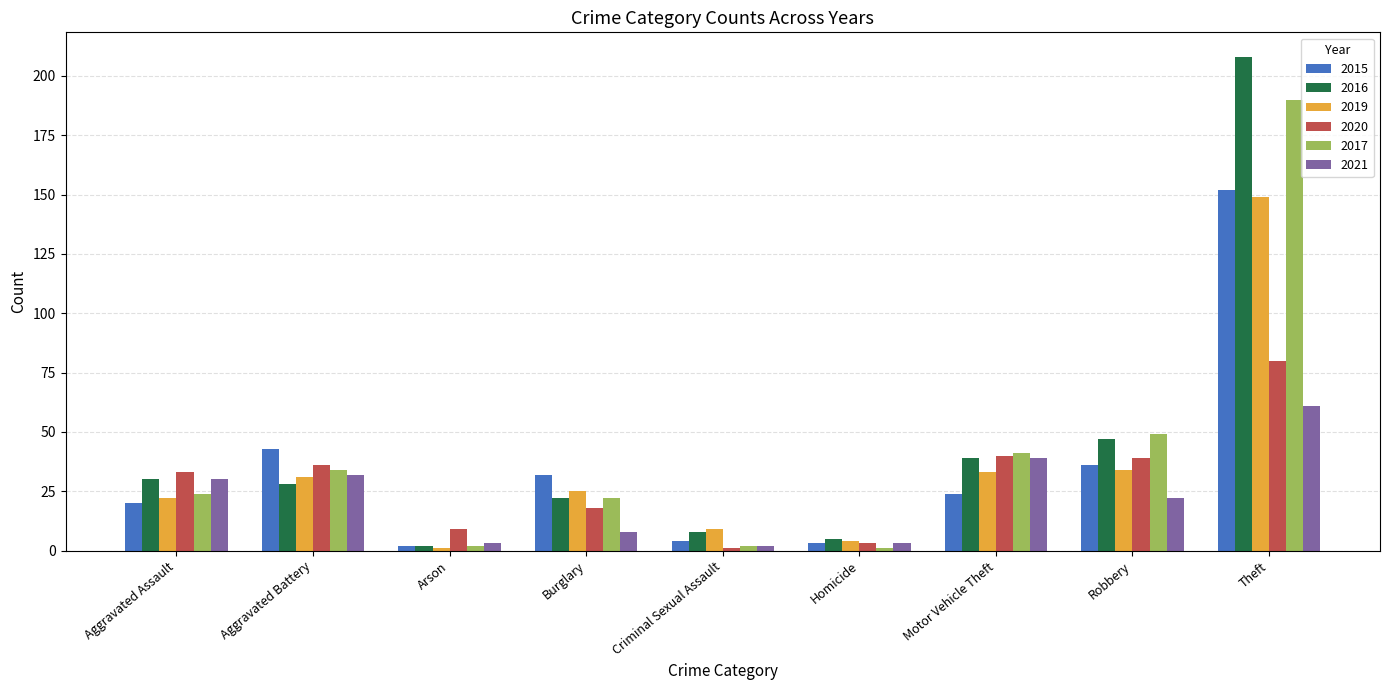

Is it true that 2017 equals 190 at Theft?

True